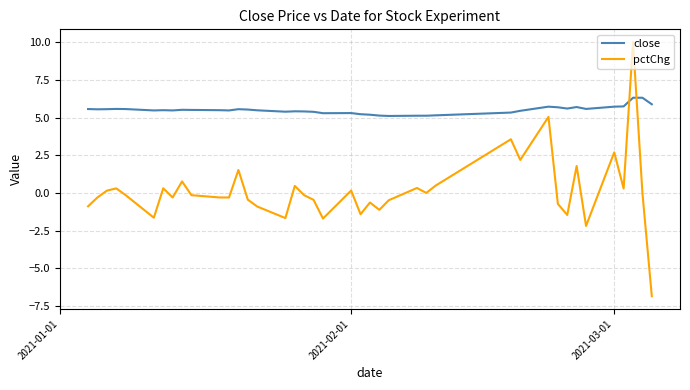

What is the maximum value shown in the chart?

10.0